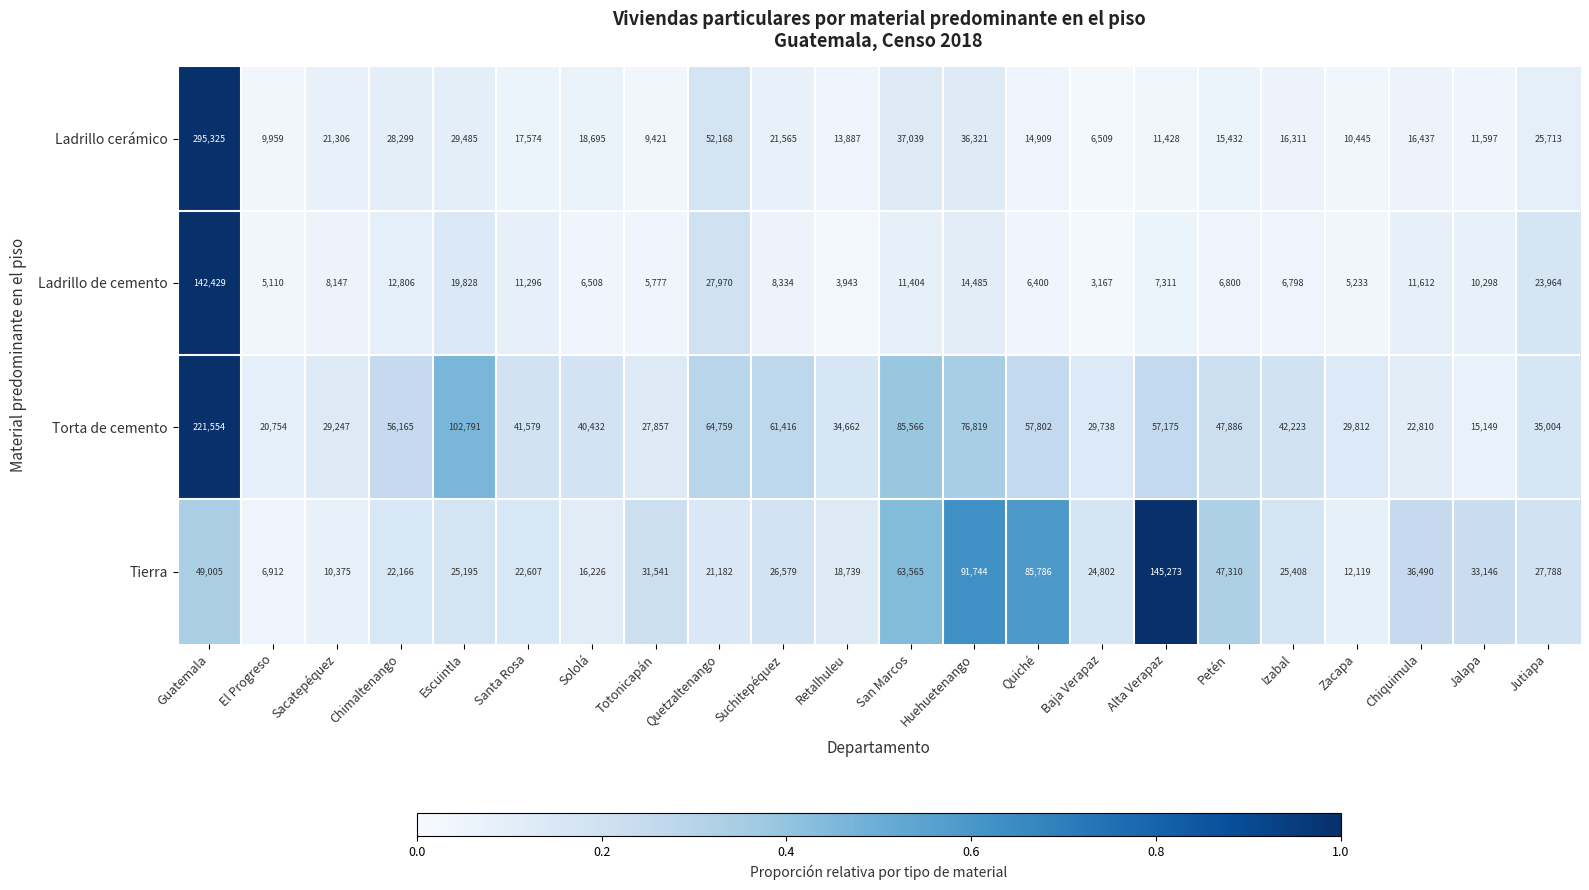

Between San Marcos and Petén, which series saw the biggest shift?

Torta de cemento